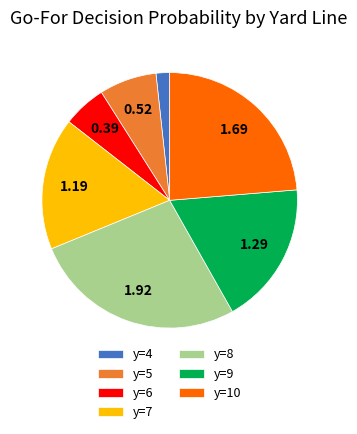

Count the number of slices in the pie.

7